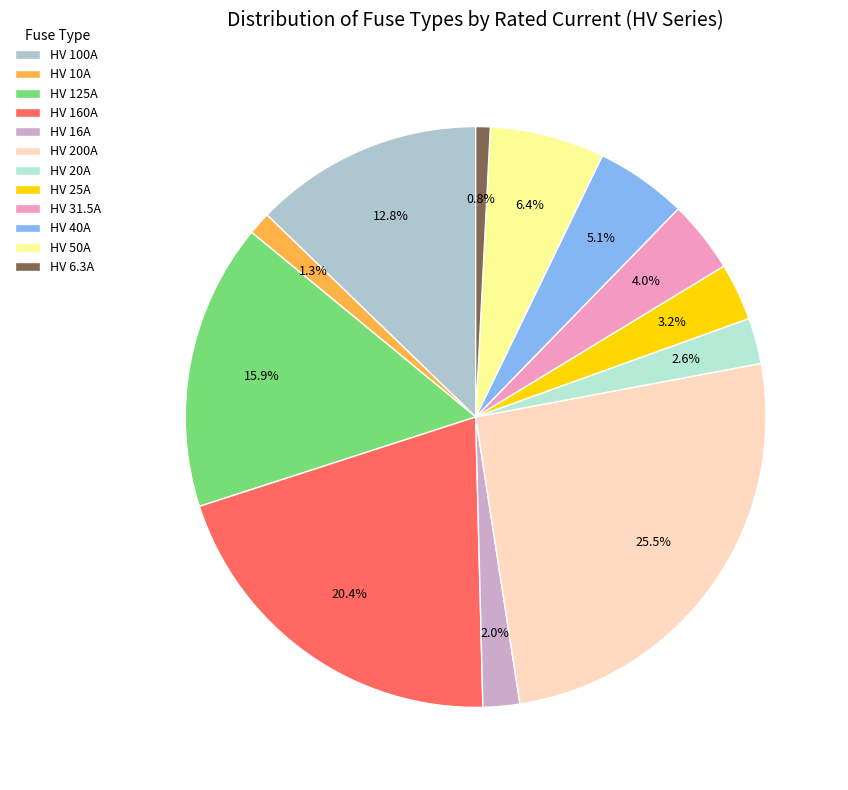

To the nearest percent, what portion does HV 31.5A represent?

4%